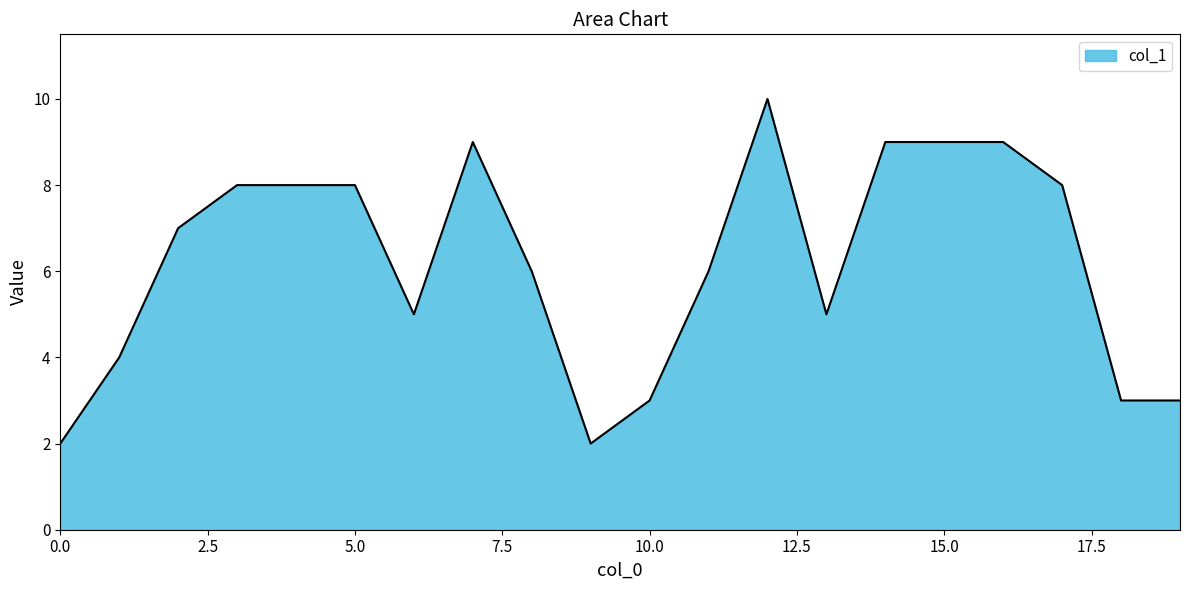

What is the maximum value shown in the chart?

10